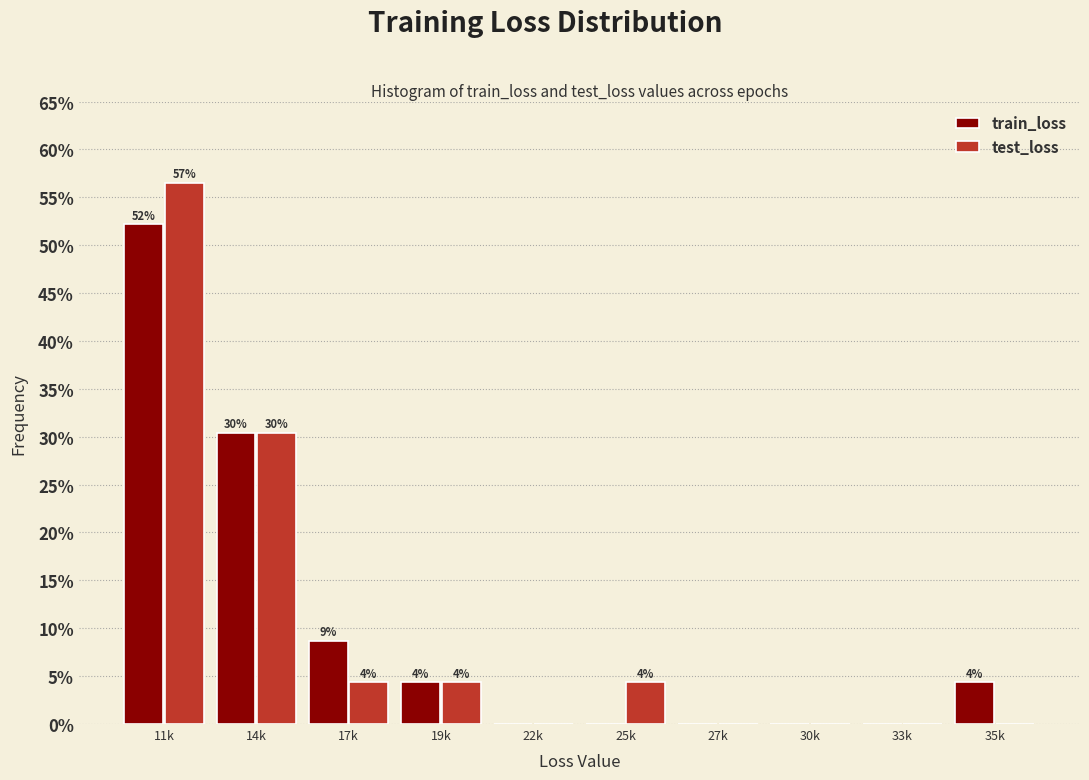

How many groups of bars are there?

10